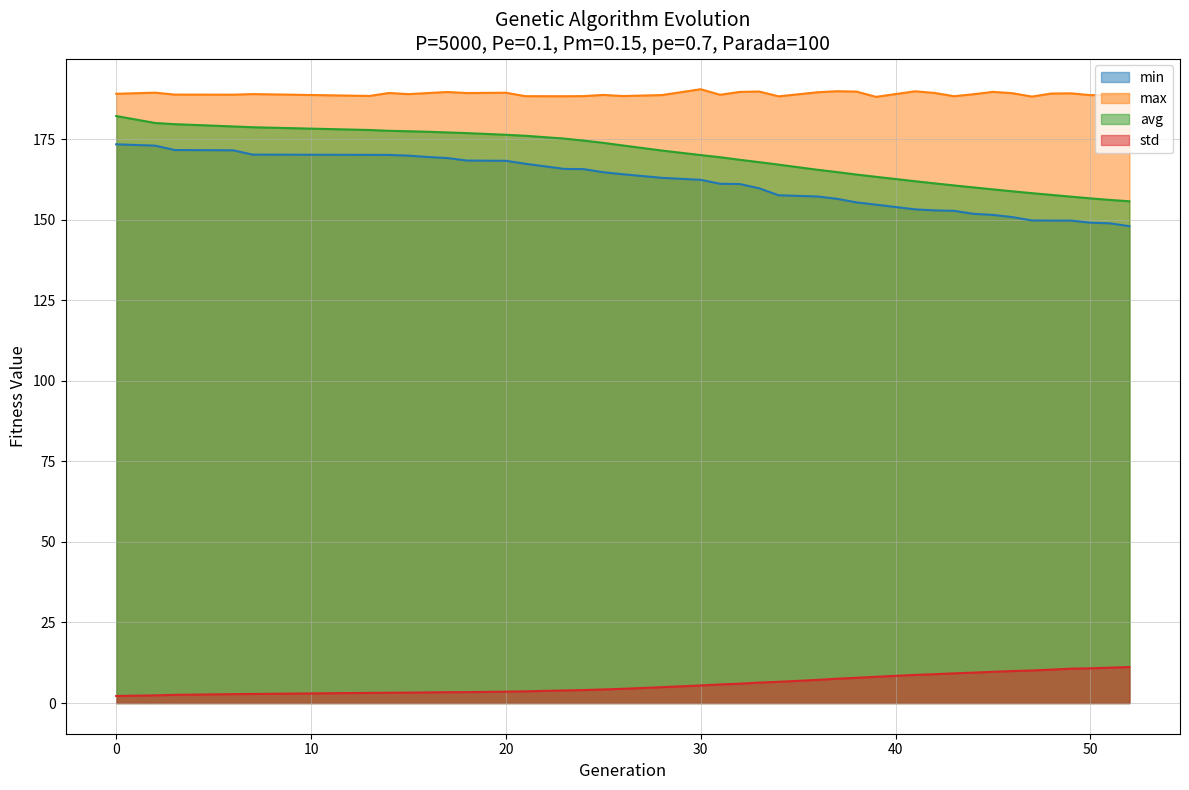

The std series shows 12.4 at 42. True or false?

False